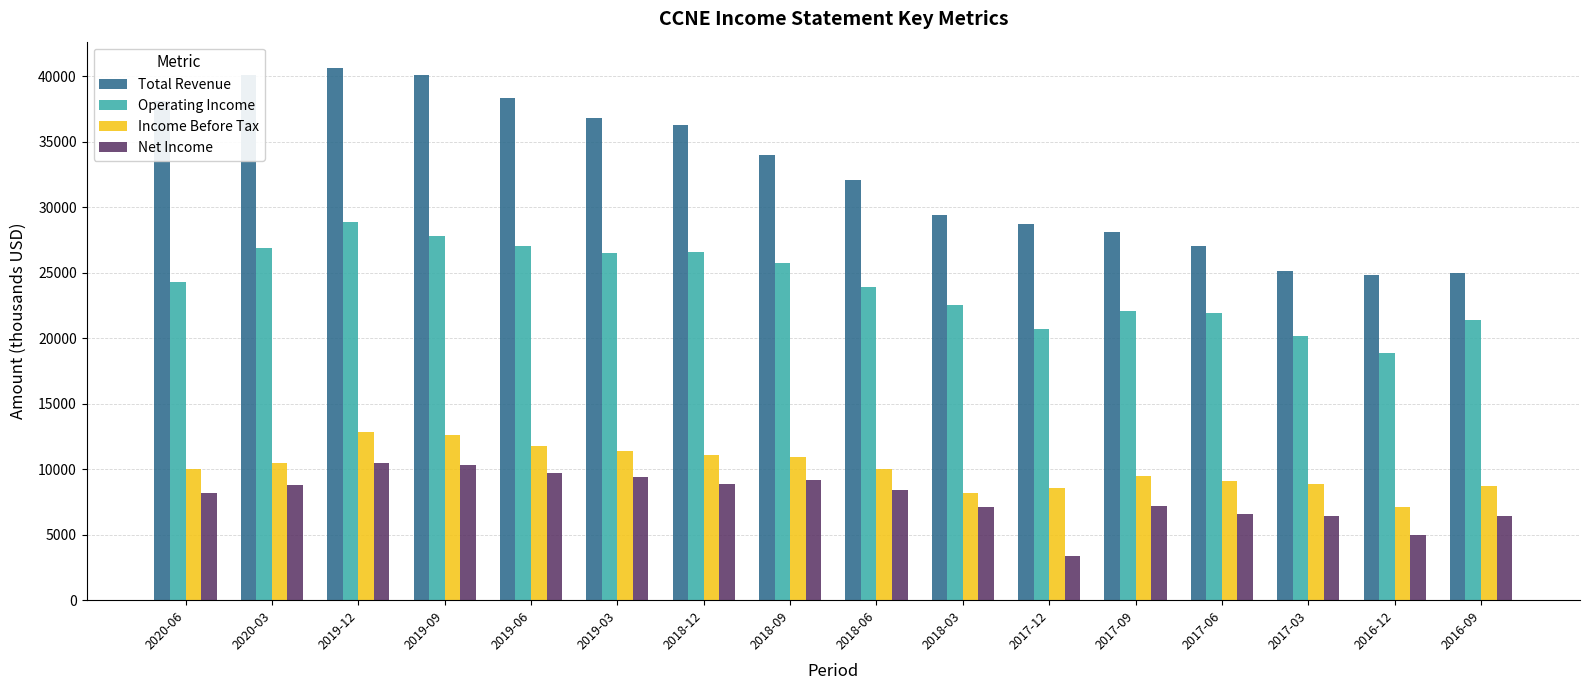

What is the minimum value for Net Income?

3400